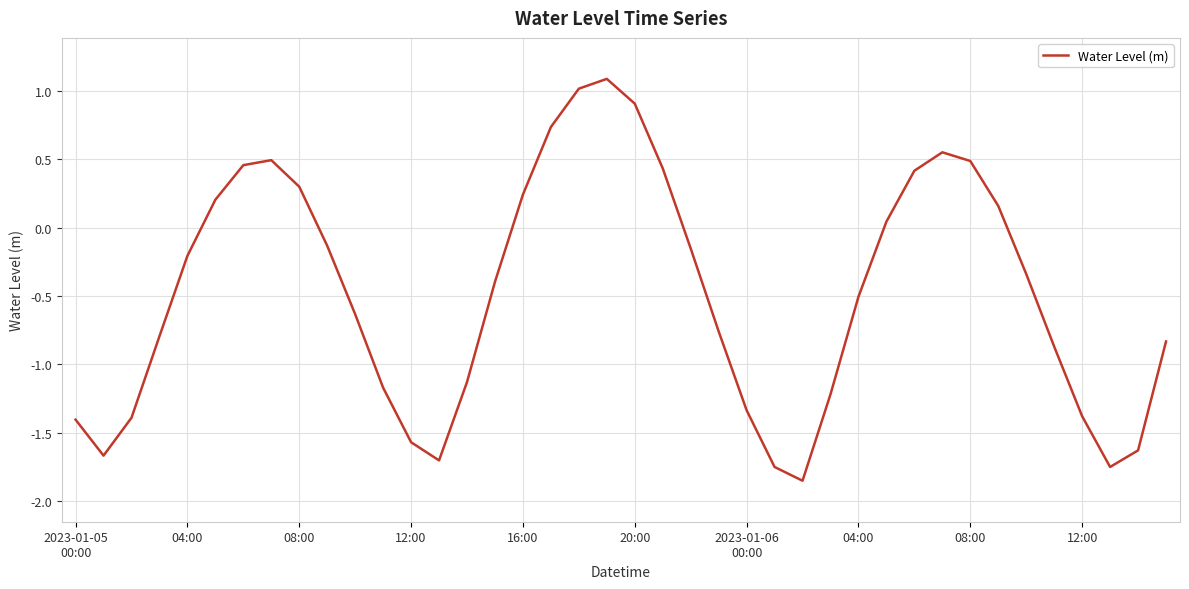

What is the greatest value displayed?

1.1